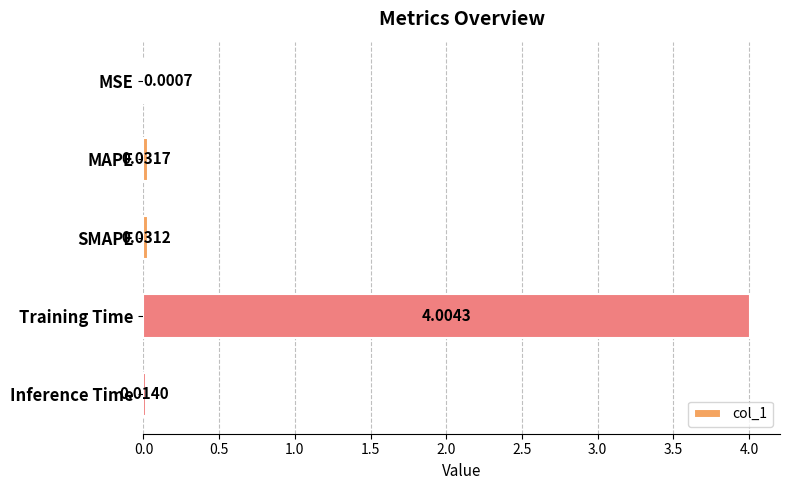

Are the bars grouped side by side (vs. stacked)?

No